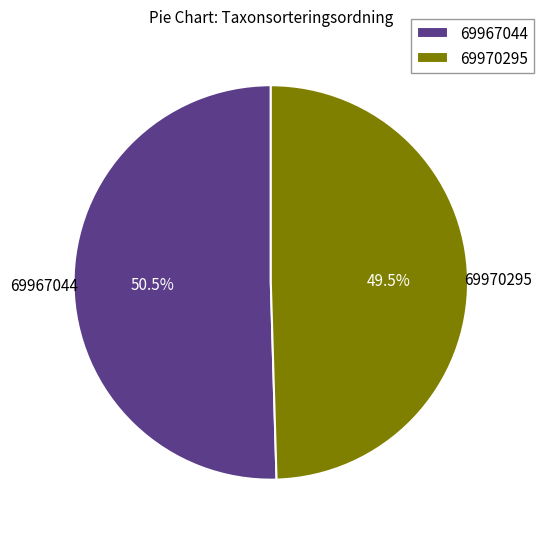

How many slices are in this pie chart?

2